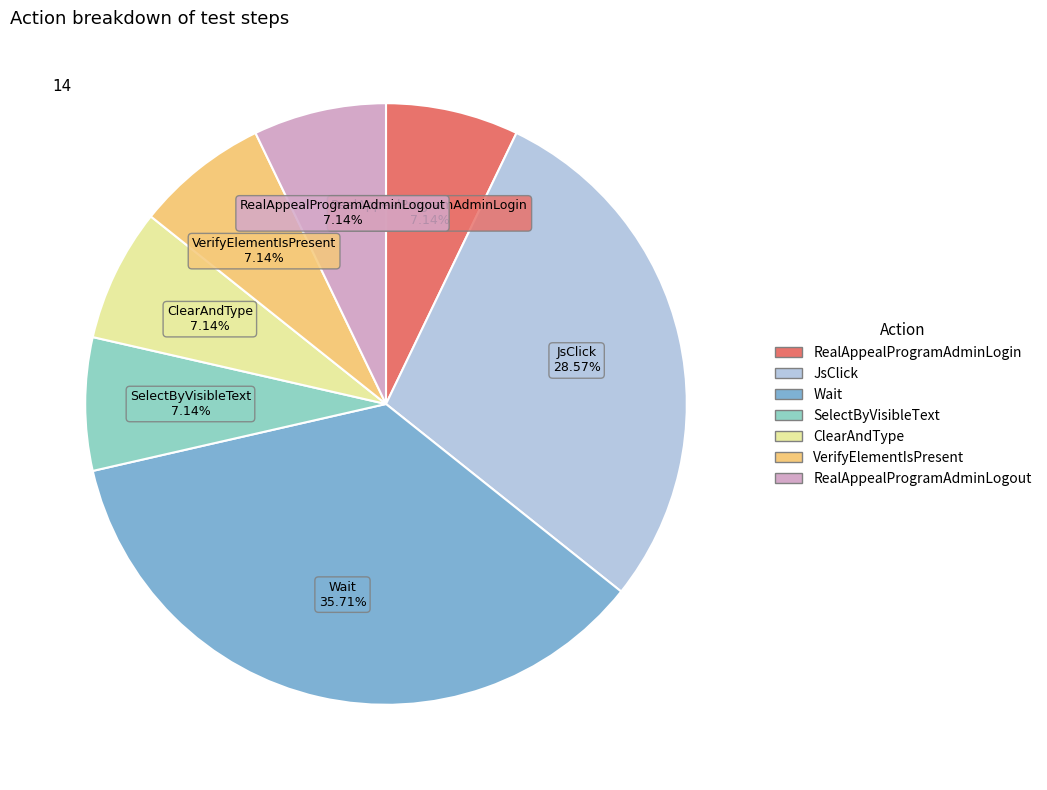

Does any single category account for the majority?

No